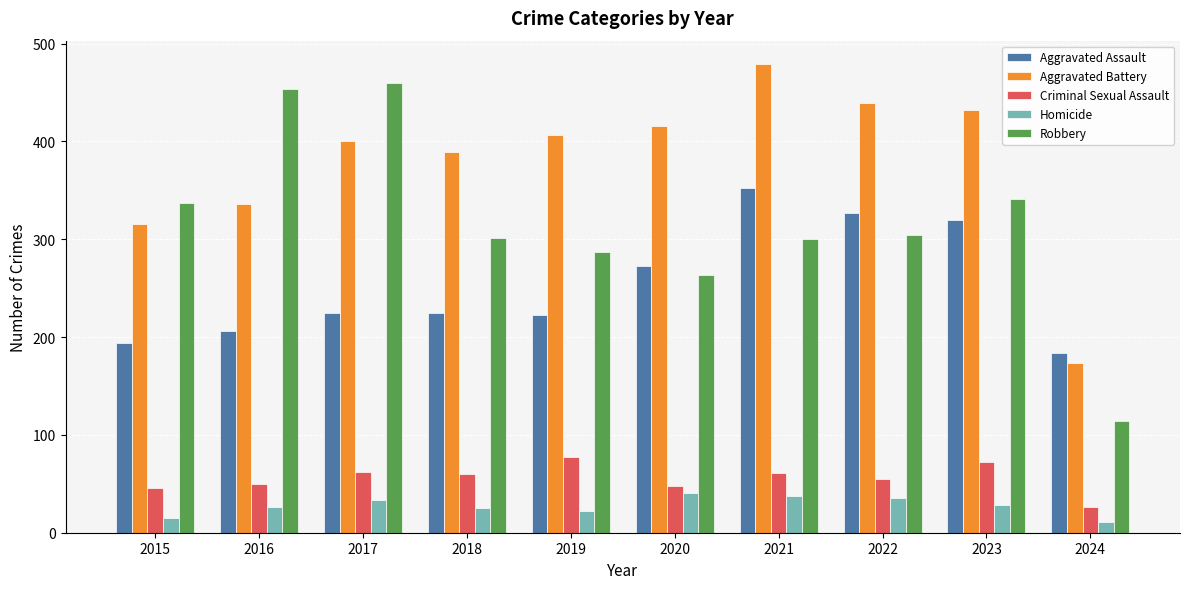

Is the value of Aggravated Assault at 2023 greater than the value of Aggravated Battery at 2023?

No